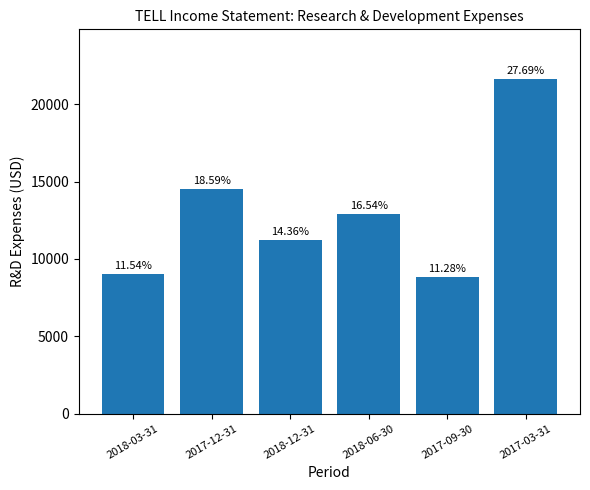

What is the sum of all values?

78000